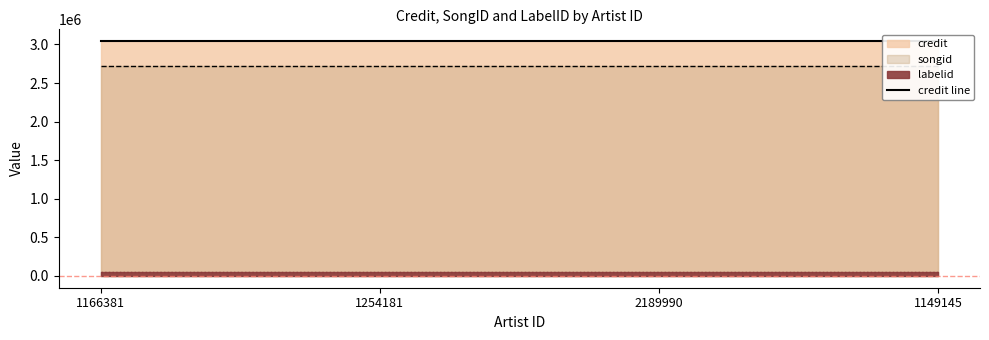

Reading right to left, list all the values displayed in this chart.

credit: 1149145=3043414	2189990=3043414	1254181=3043414	1166381=3043414
songid: 1149145=2716037	2189990=2716037	1254181=2716037	1166381=2716037
labelid: 1149145=46247	2189990=46247	1254181=46247	1166381=46247